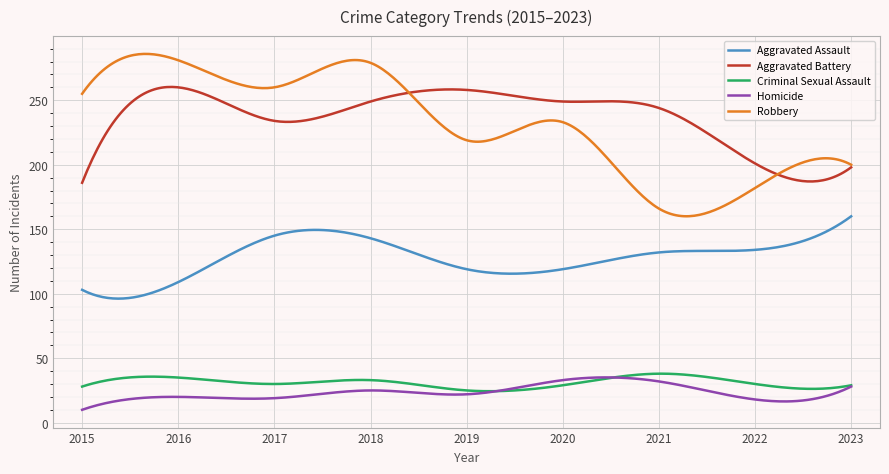

What is the difference between the maximum and minimum values in the Aggravated Battery series?

74.3